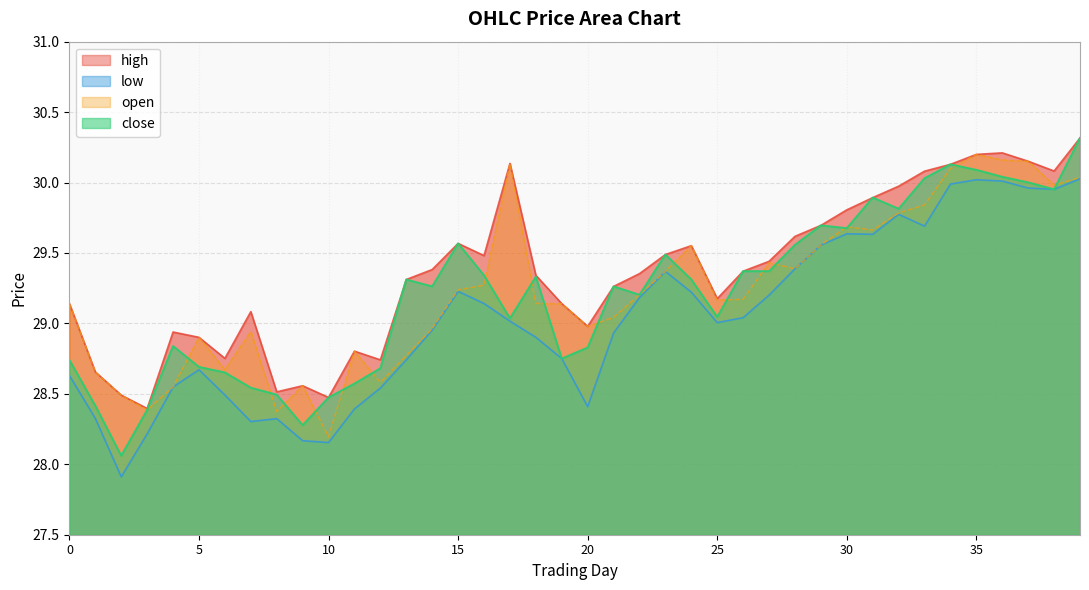

The close series shows 45.1 at 30. True or false?

False